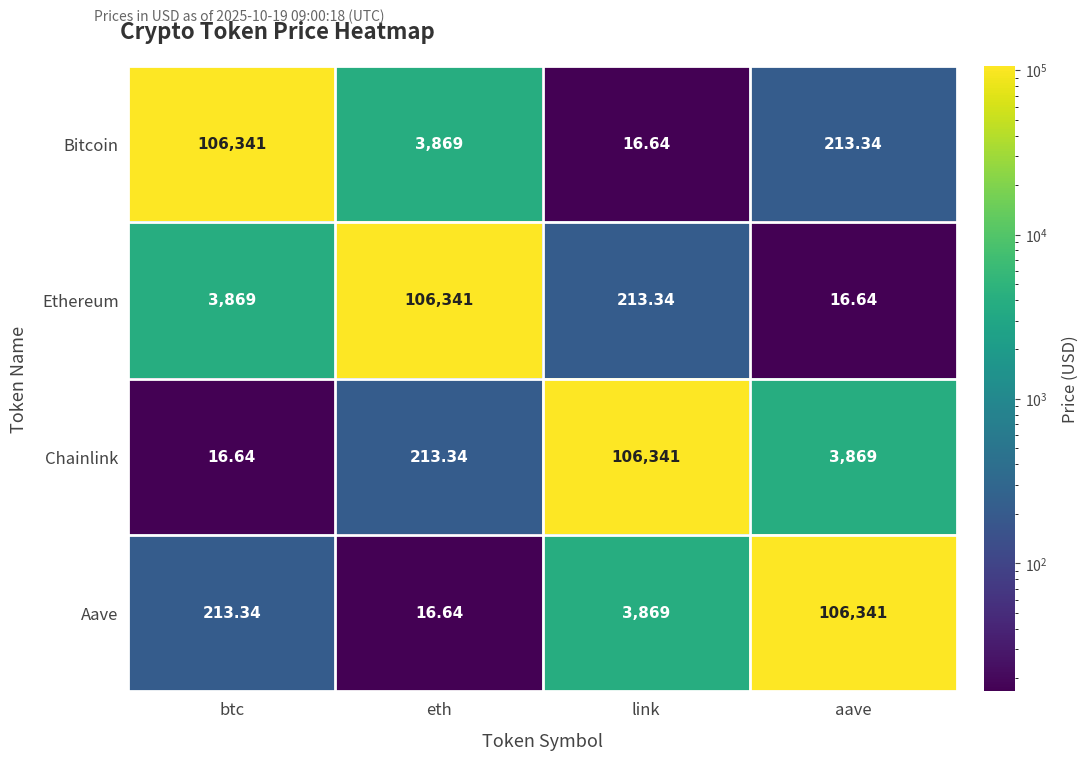

Which category has the lowest value in the Chainlink series?

btc